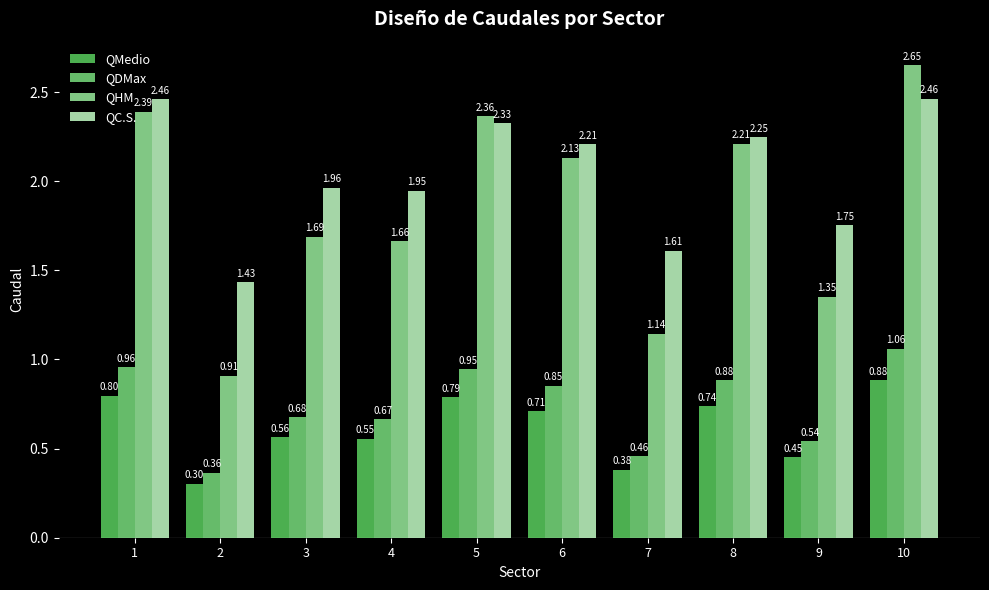

What is the average value of the QMedio series?

0.6